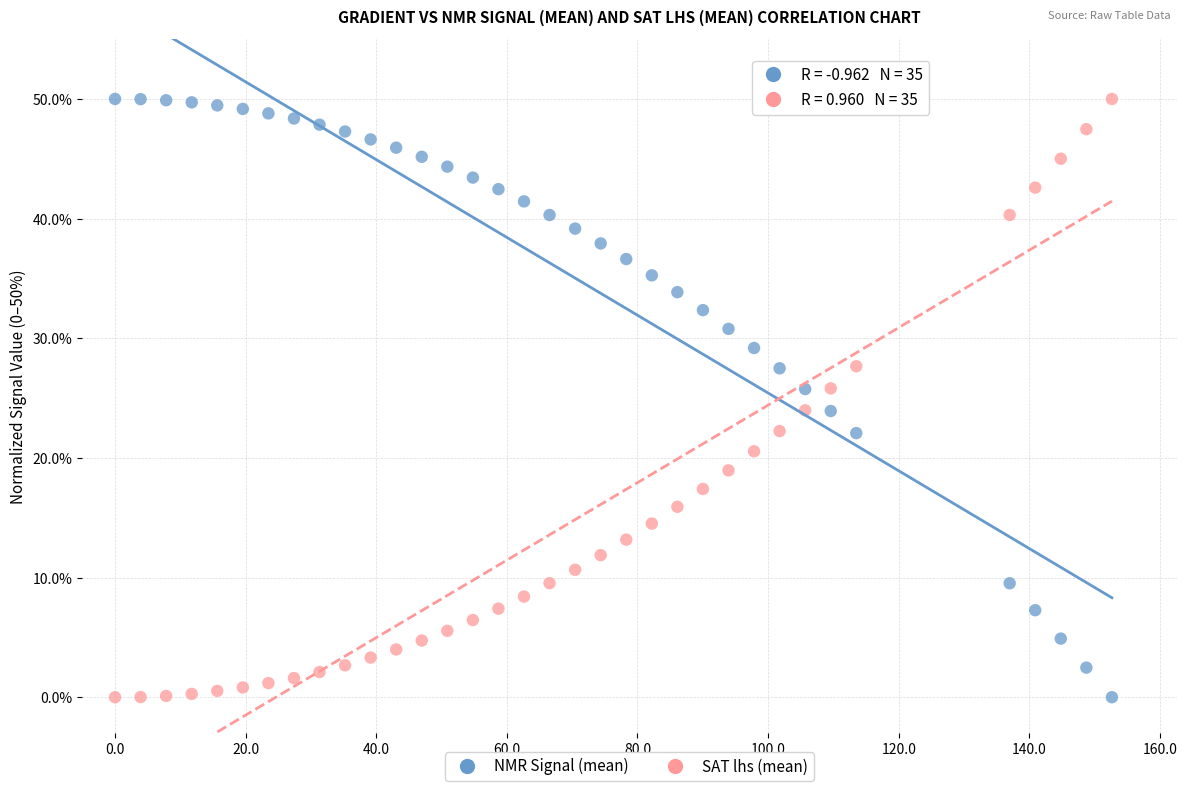

Across all data points, what is the range of X values (max minus min)?

152.6